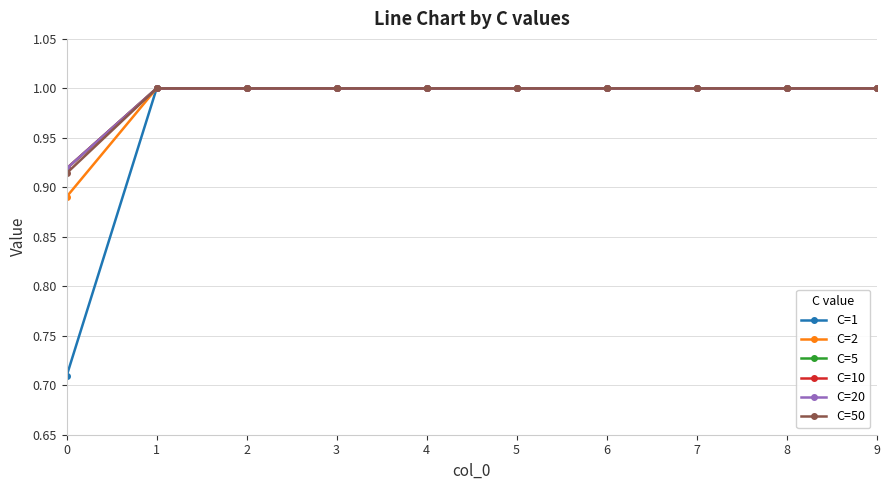

How many series are shown in this chart?

6